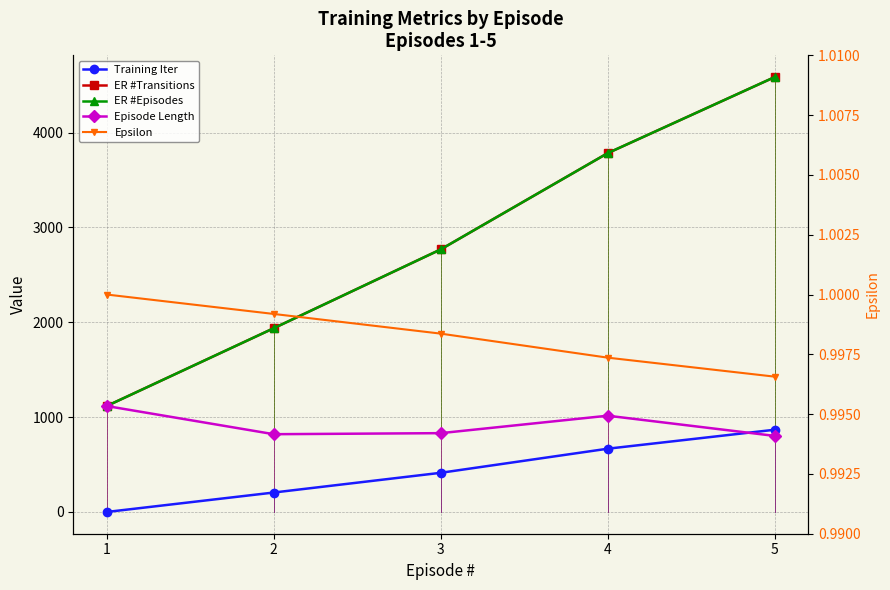

Between 2 and 5, which is larger?

5